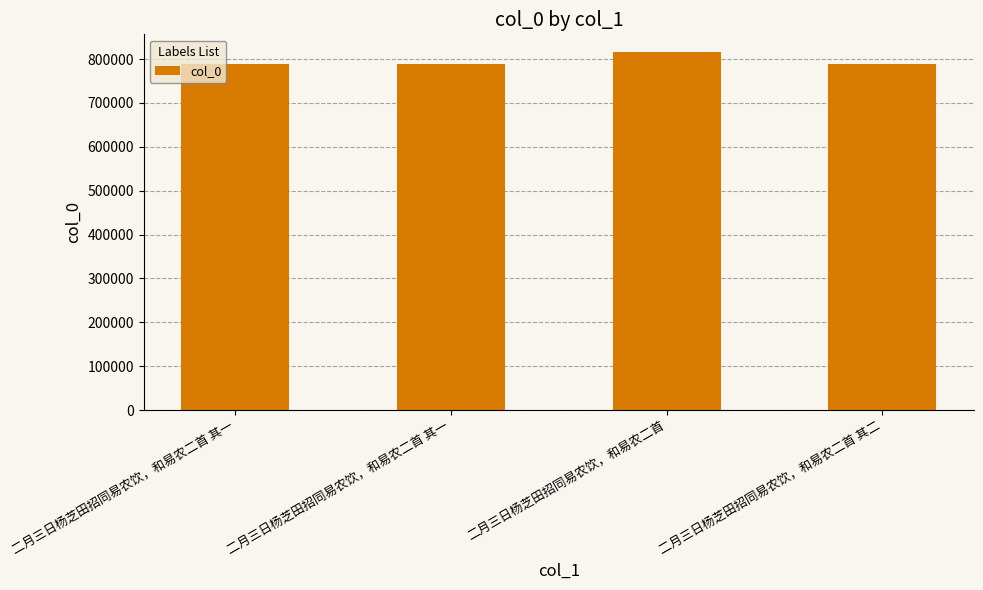

Are the bars horizontal?

No